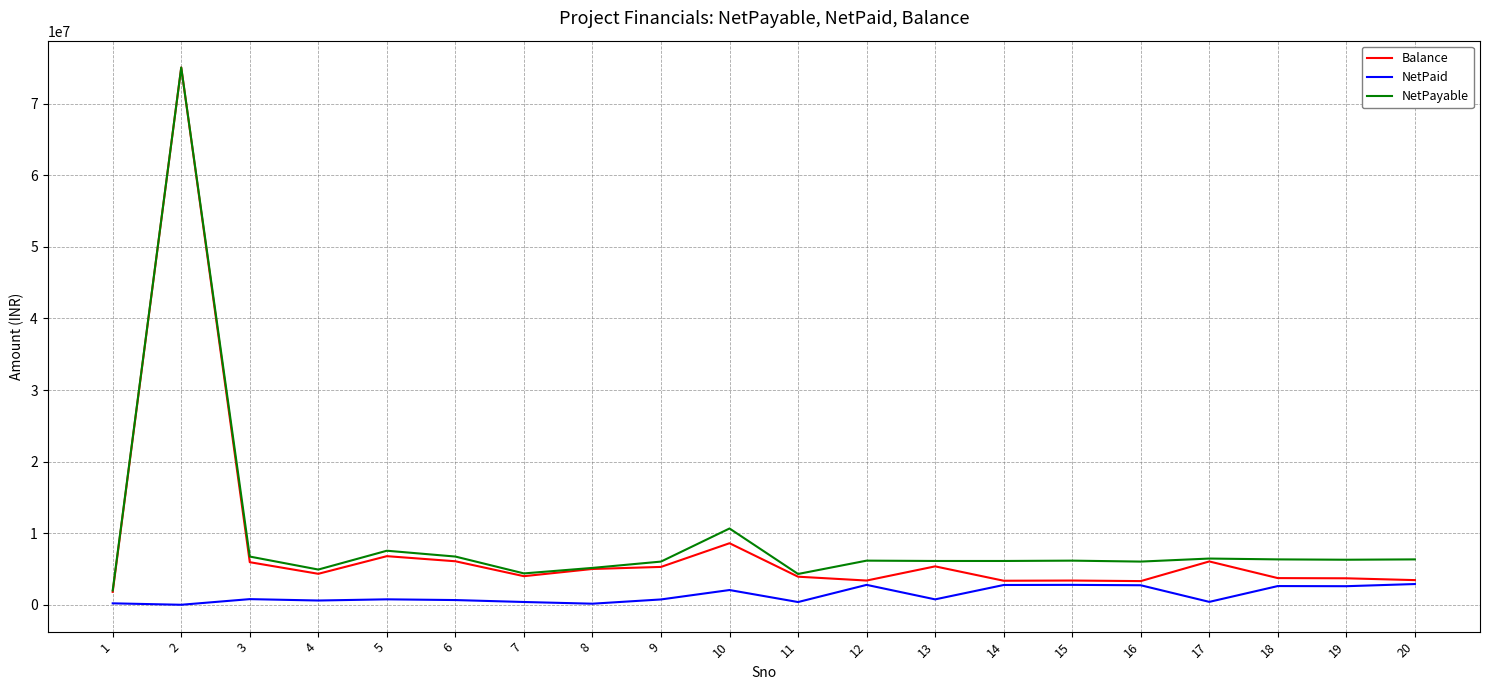

Is the value of NetPaid at 8 greater than the value of NetPayable at 19?

No